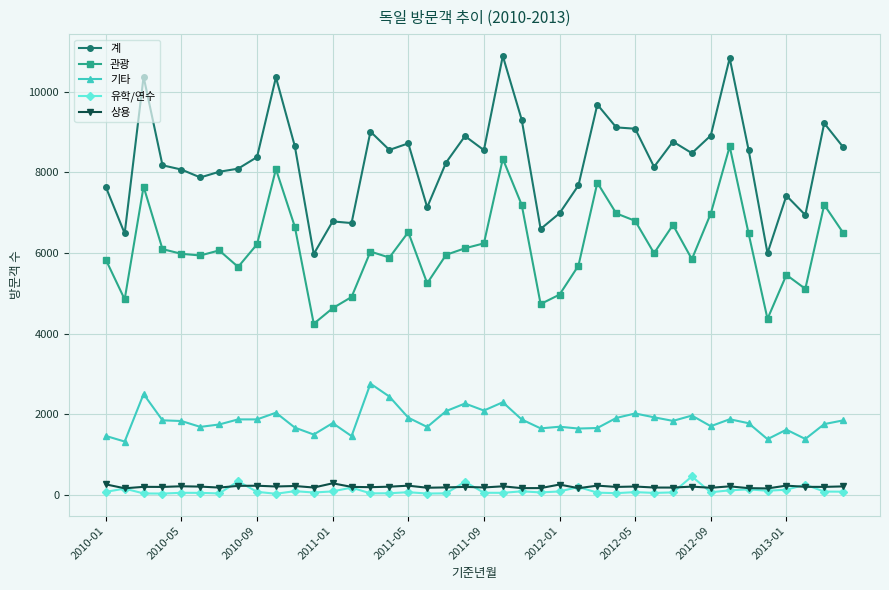

What is the minimum value shown in the chart?

21